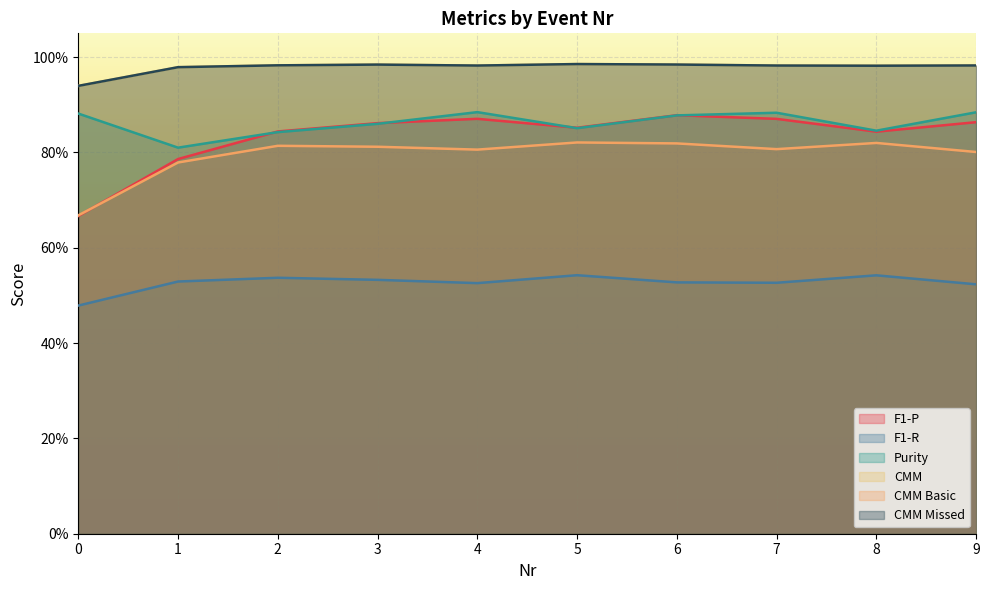

Does the chart display data point markers on the line(s)?

No